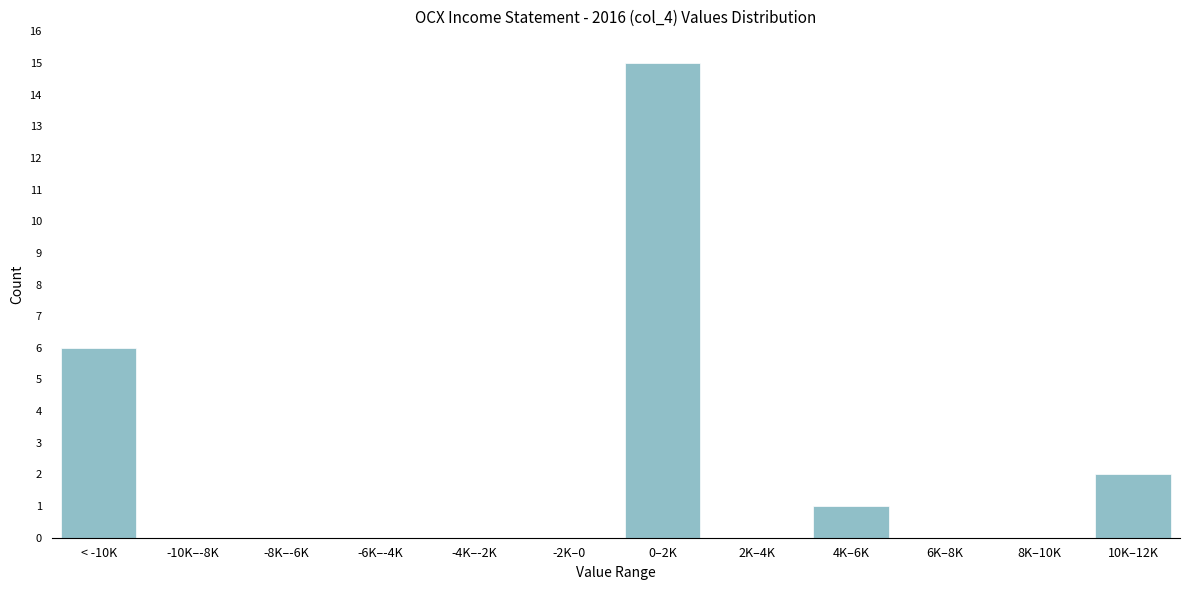

Reading left to right, list all the values displayed in this chart.

< -10K=6	-10K–-8K=0	-8K–-6K=0	-6K–-4K=0	-4K–-2K=0	-2K–0=0	0–2K=15	2K–4K=0	4K–6K=1	6K–8K=0	8K–10K=0	10K–12K=2